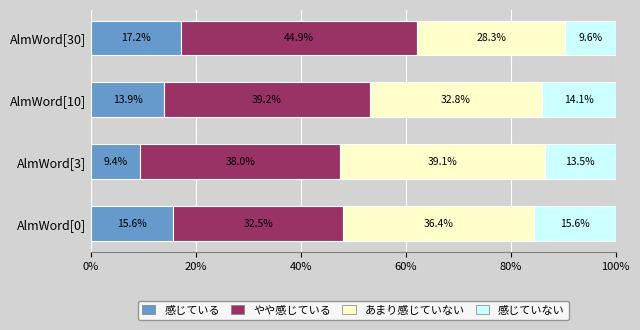

What is the total value across all series at AlmWord[30]?

100.0